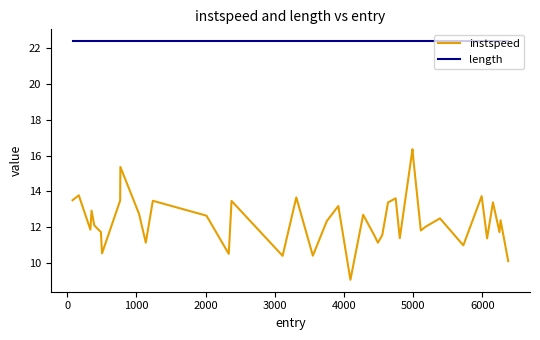

True or false: length and instspeed intersect in this chart.

False